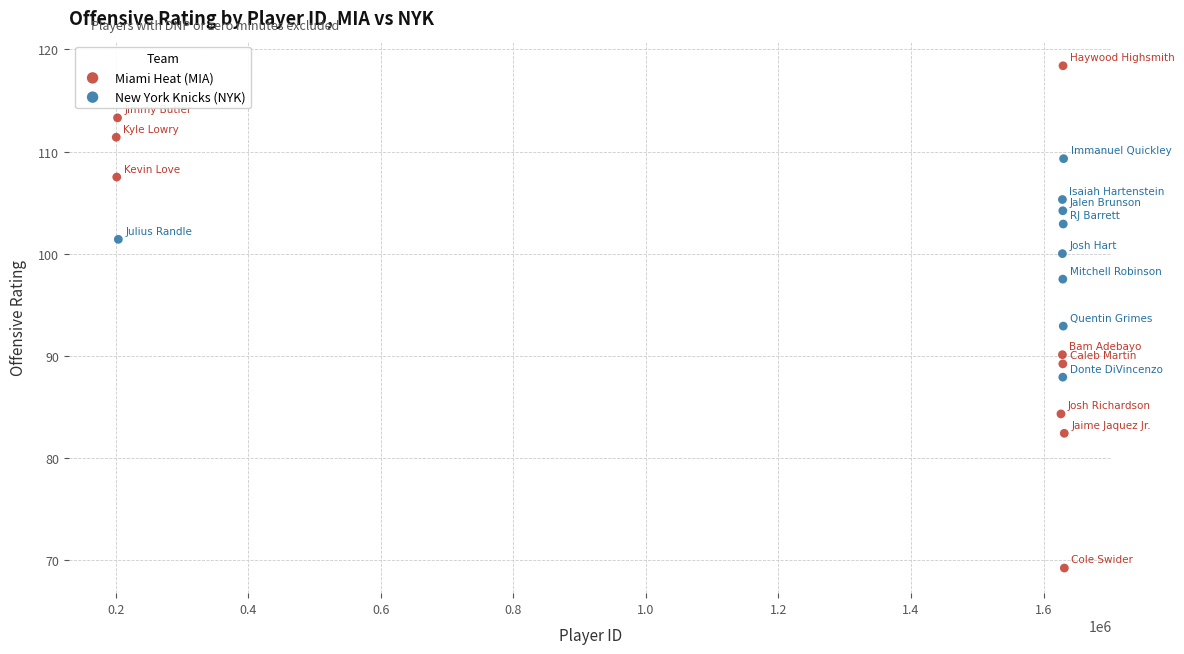

Which series contains the highest Y value?

Miami Heat (MIA)